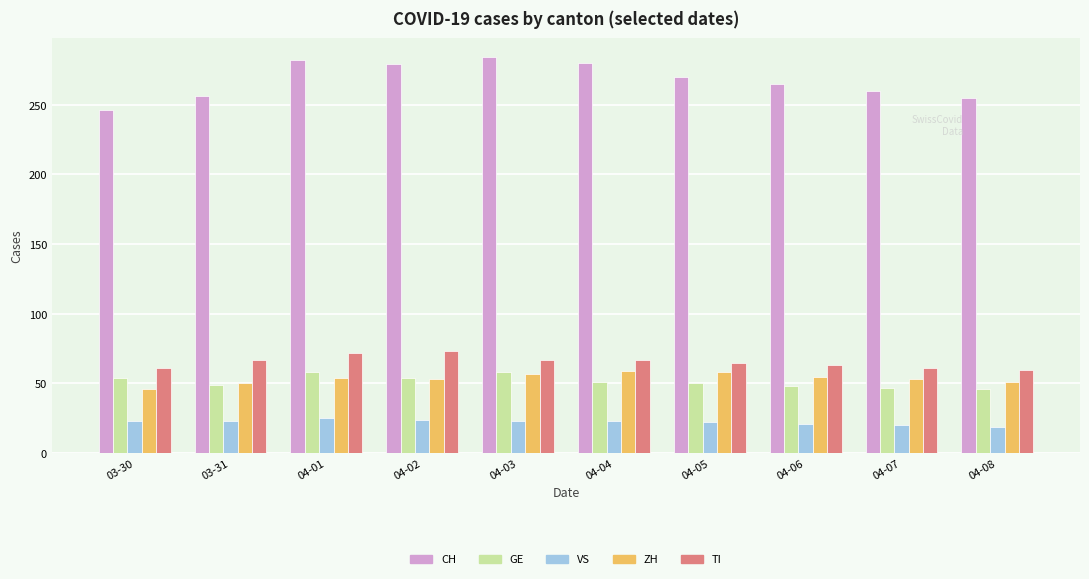

At which label does CH reach its minimum?

03-30